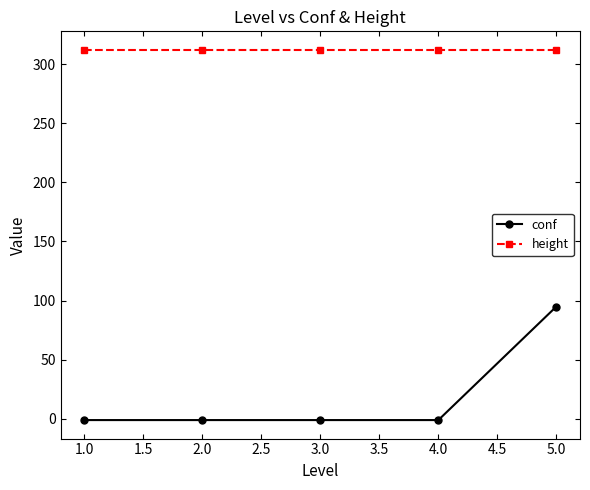

How many series are shown in this chart?

2